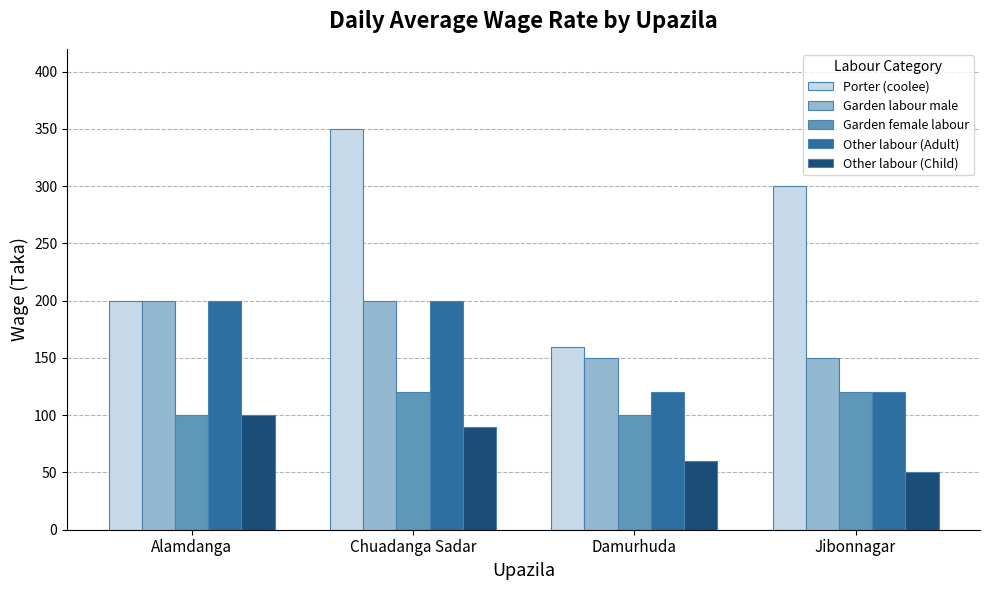

What is the total value across all series at Chuadanga Sadar?

960